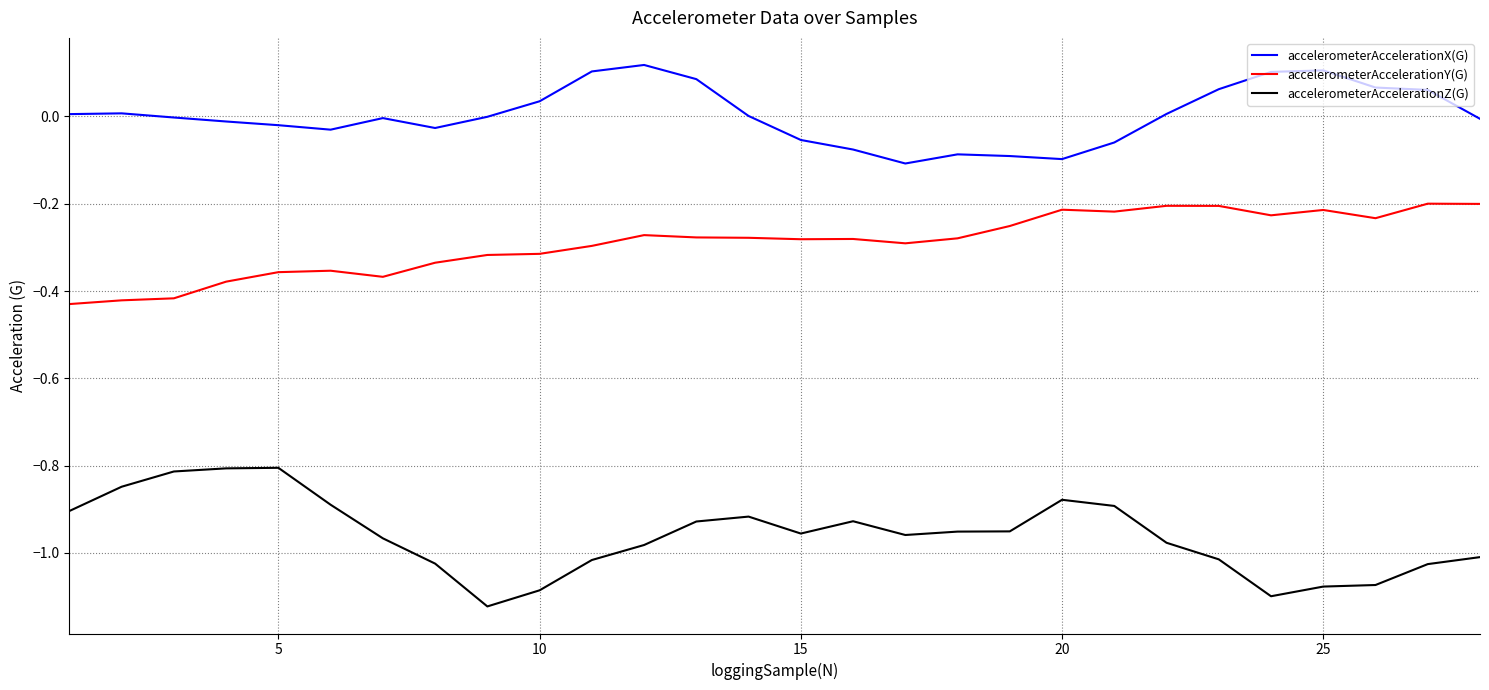

Which series has the largest total across all categories?

accelerometerAccelerationX(G)